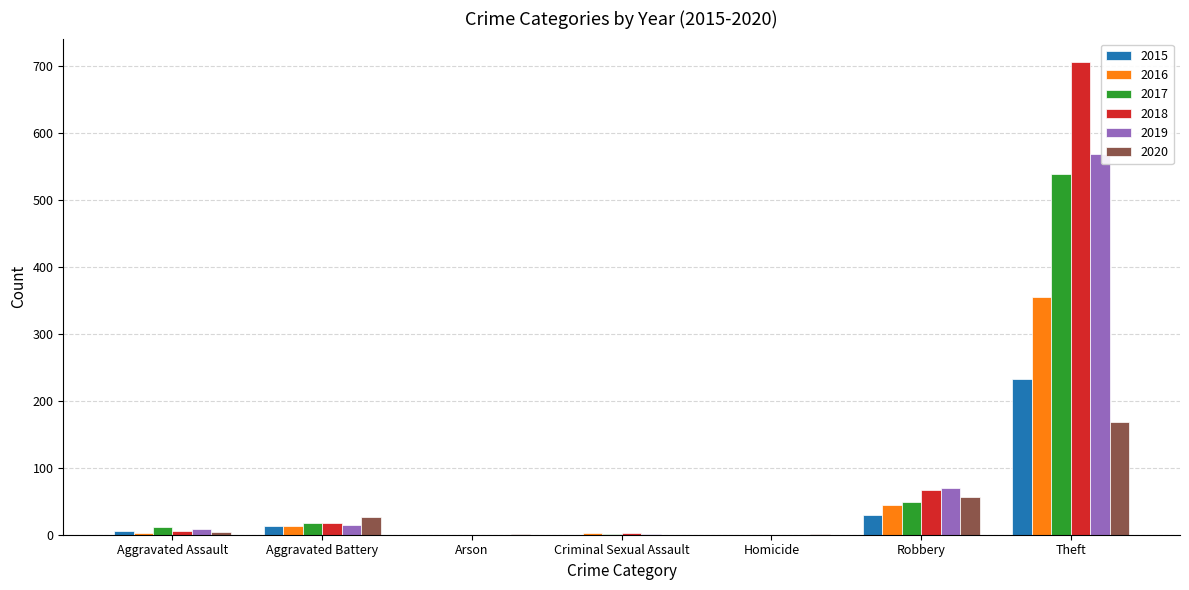

How many data points does each series have?

7